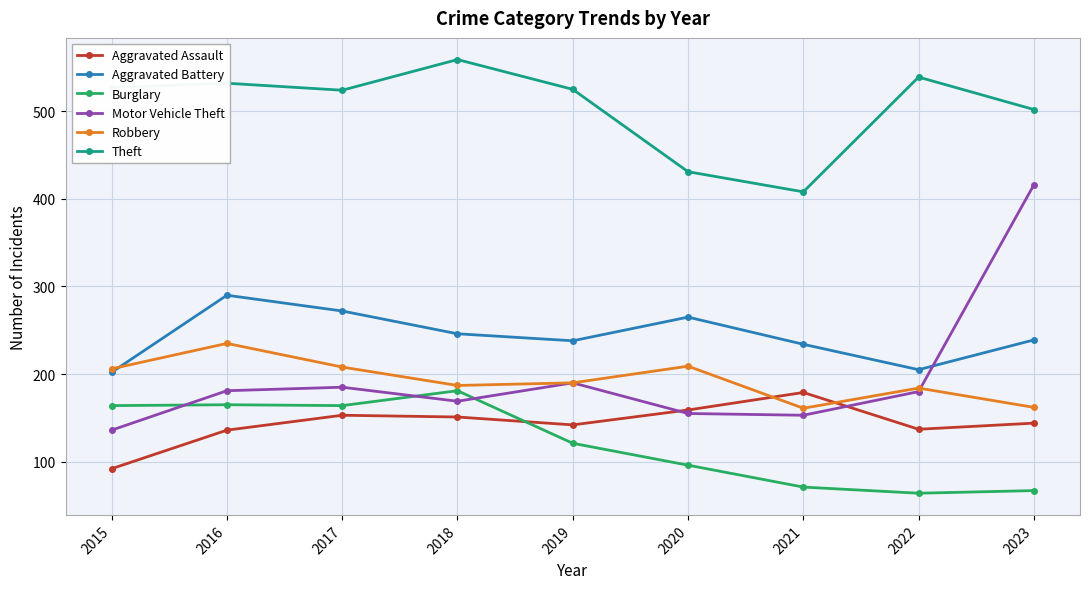

Is it true that Robbery equals 187 at 2018?

True